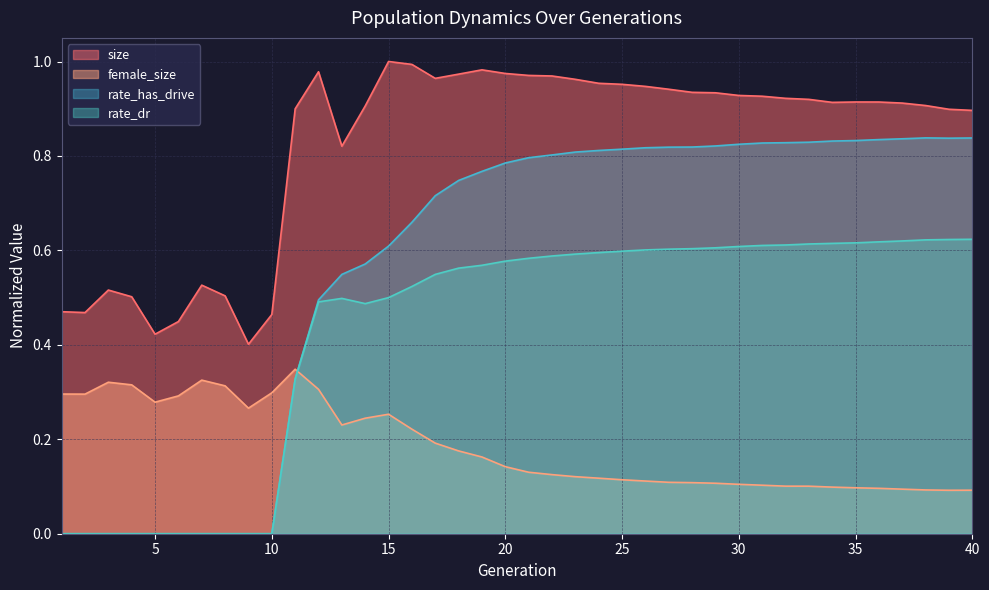

What is the value of the rate_has_drive point at the 35th from the left?

0.8